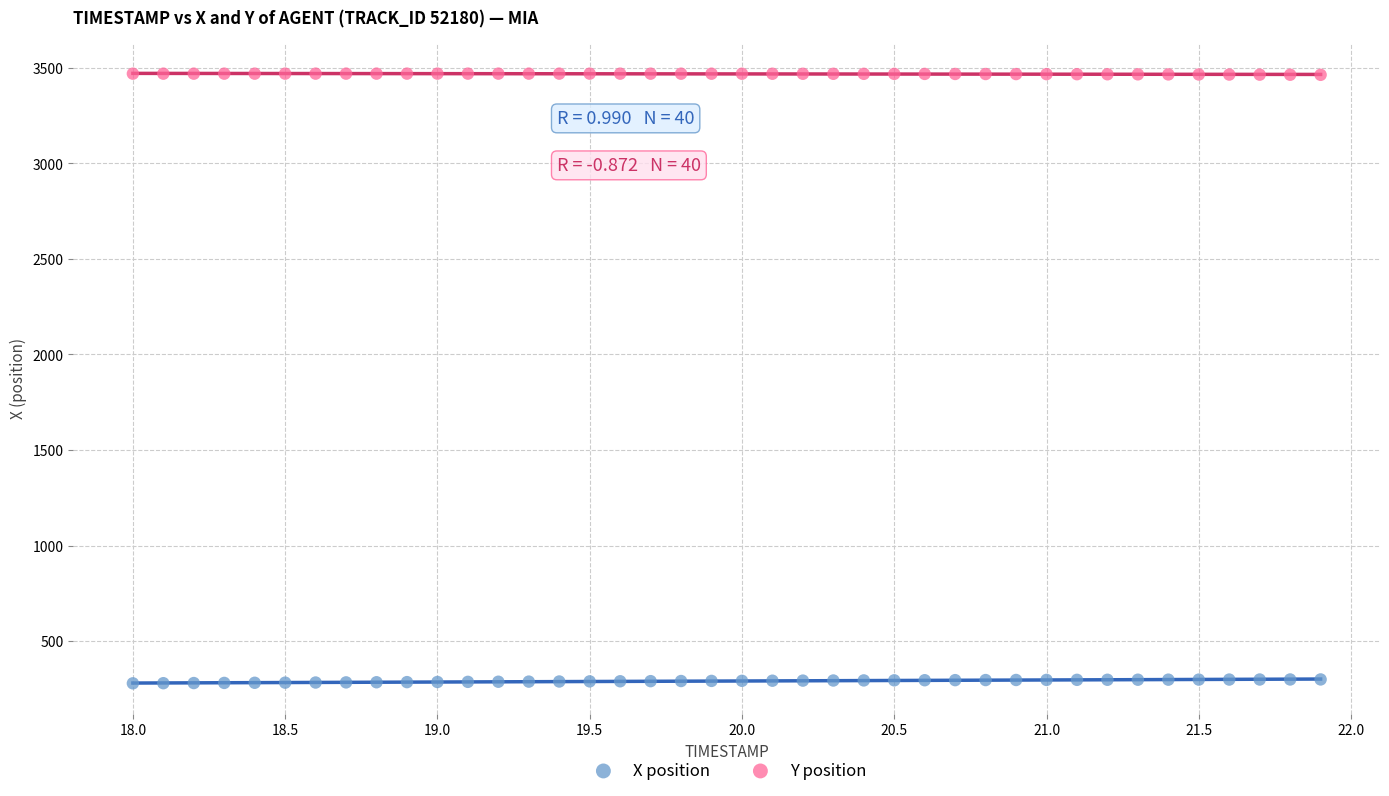

Which series reaches the maximum Y coordinate?

Y position